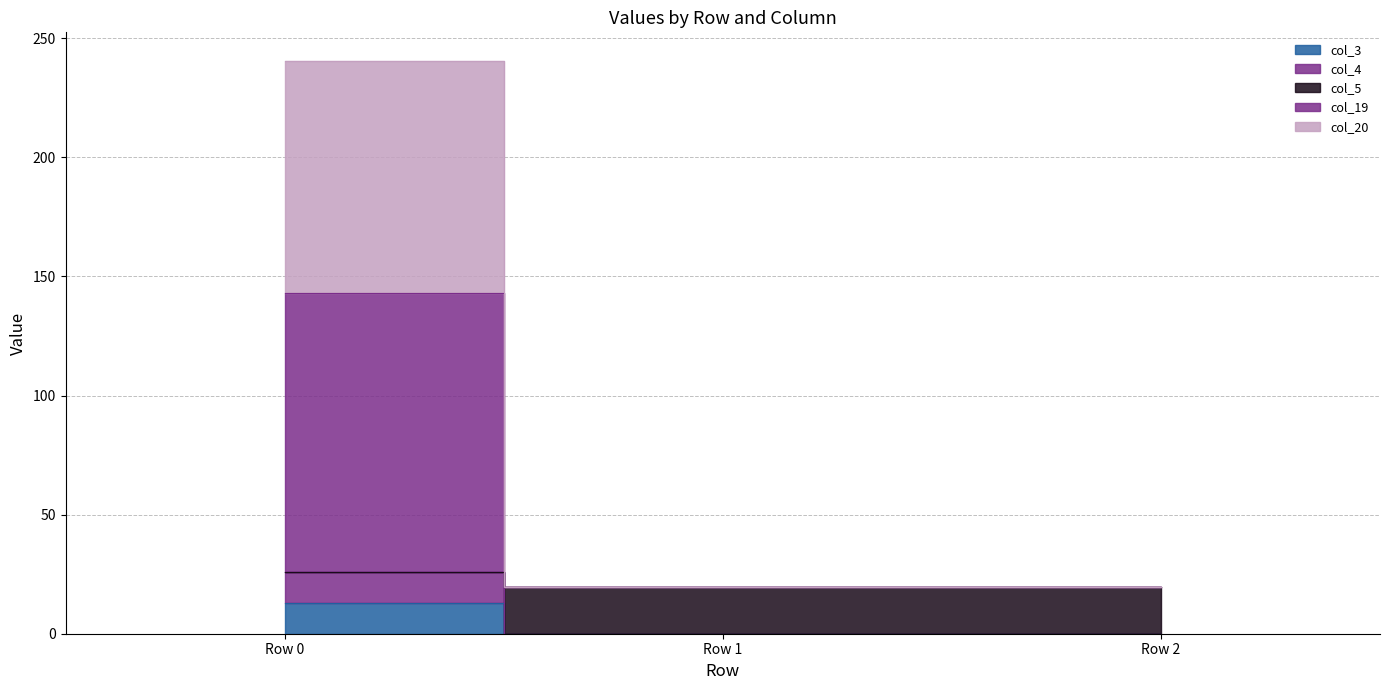

What are all the series names shown in the legend?

col_3, col_4, col_5, col_19, col_20